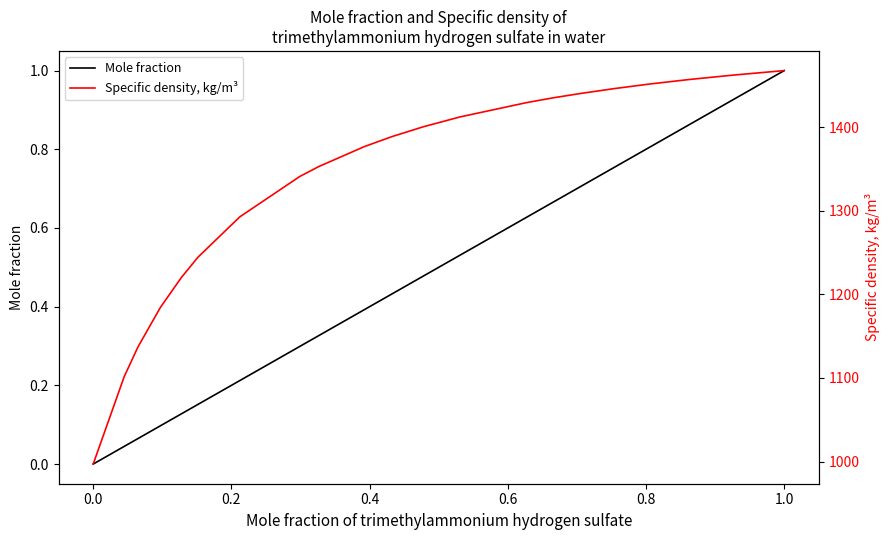

How many distinct data groups are displayed?

2